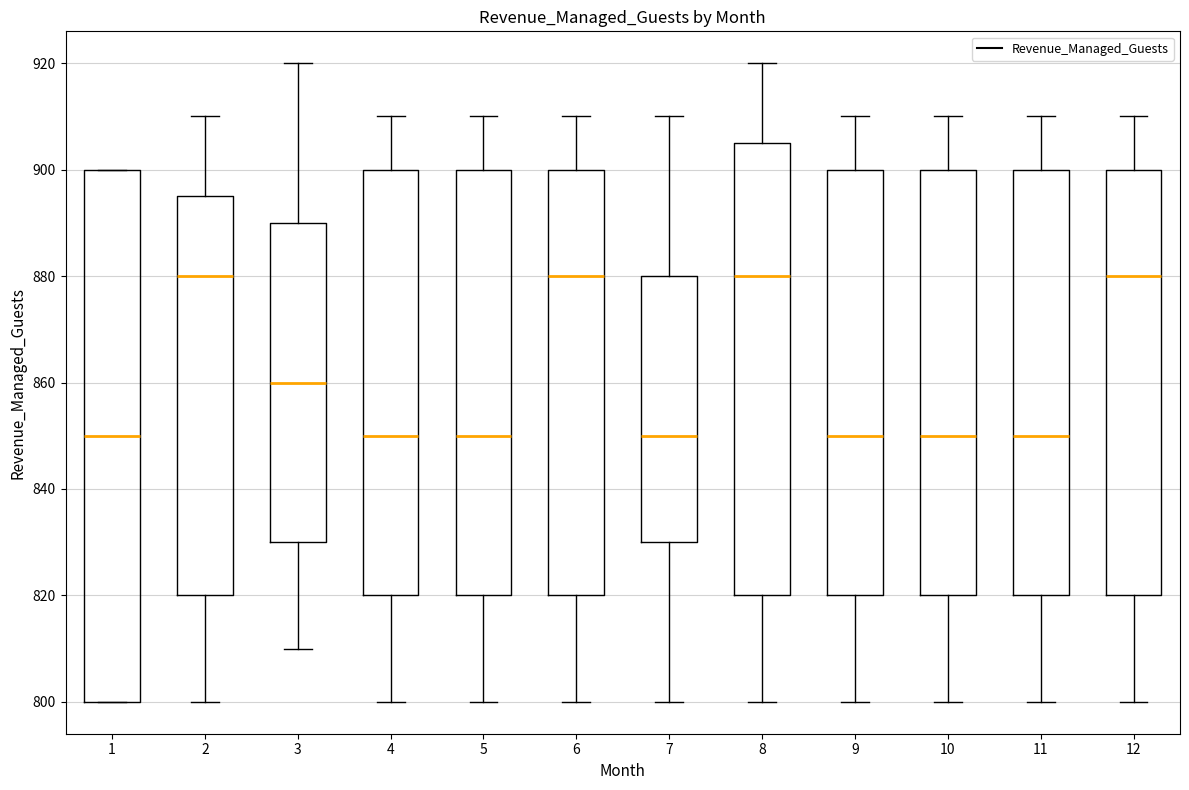

Reading left to right, transcribe this box plot: for each box, give where its median line is, the range the box spans, and where its two whiskers end, as read against the y-axis. The values are not printed on the chart, so give them approximately, as read against the axis.

1: median 850, box 800 to 900, whiskers 800 to 900
2: median 880, box 820 to 896, whiskers 800 to 910
3: median 860, box 830 to 890, whiskers 810 to 920
4: median 850, box 820 to 900, whiskers 800 to 910
5: median 850, box 820 to 900, whiskers 800 to 910
6: median 880, box 820 to 900, whiskers 800 to 910
7: median 850, box 830 to 880, whiskers 800 to 910
8: median 880, box 820 to 906, whiskers 800 to 920
9: median 850, box 820 to 900, whiskers 800 to 910
10: median 850, box 820 to 900, whiskers 800 to 910
11: median 850, box 820 to 900, whiskers 800 to 910
12: median 880, box 820 to 900, whiskers 800 to 910